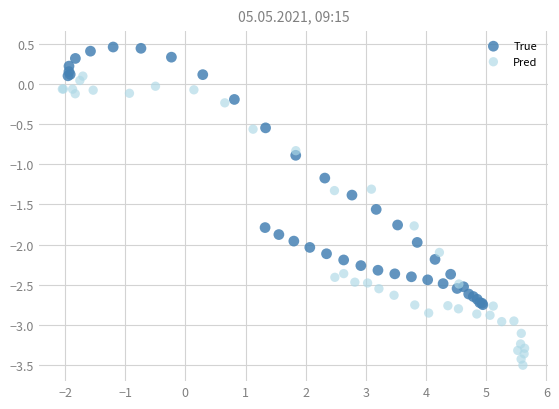

What are all the series names shown in the legend?

True, Pred